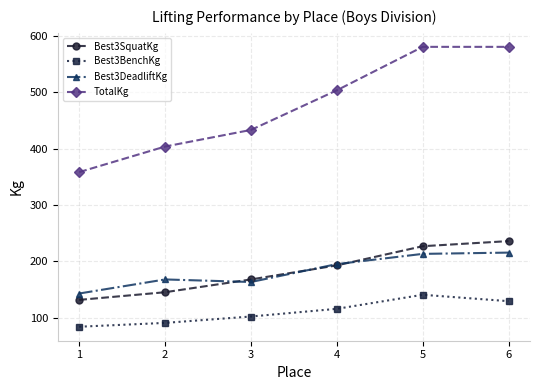

What is the average value of the TotalKg series?

476.7